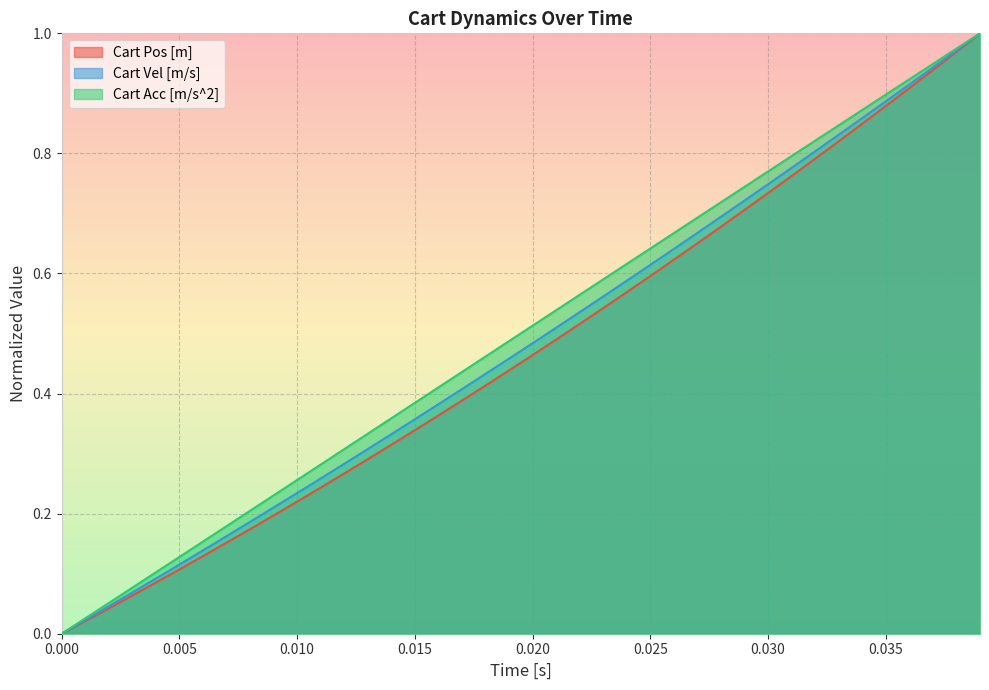

Reading left to right, list all the values displayed in this chart.

Cart Pos [m]: 0.0	0.0	0.0	0.1	0.1	0.1	0.1	0.2	0.2	0.2	0.2	0.2	0.3	0.3	0.3	0.3	0.4	0.4	0.4	0.4	0.5	0.5	0.5	0.5	0.6	0.6	0.6	0.7	0.7	0.7	0.7	0.8	0.8	0.8	0.8	0.9	0.9	0.9	1.0	1.0
Cart Vel [m/s]: 0.0	0.0	0.0	0.1	0.1	0.1	0.1	0.2	0.2	0.2	0.2	0.3	0.3	0.3	0.3	0.4	0.4	0.4	0.4	0.5	0.5	0.5	0.5	0.6	0.6	0.6	0.6	0.7	0.7	0.7	0.7	0.8	0.8	0.8	0.9	0.9	0.9	0.9	1.0	1.0
Cart Acc [m/s^2]: 0.0	0.0	0.1	0.1	0.1	0.1	0.2	0.2	0.2	0.2	0.3	0.3	0.3	0.3	0.4	0.4	0.4	0.4	0.5	0.5	0.5	0.5	0.6	0.6	0.6	0.6	0.7	0.7	0.7	0.7	0.8	0.8	0.8	0.8	0.9	0.9	0.9	0.9	1.0	1.0